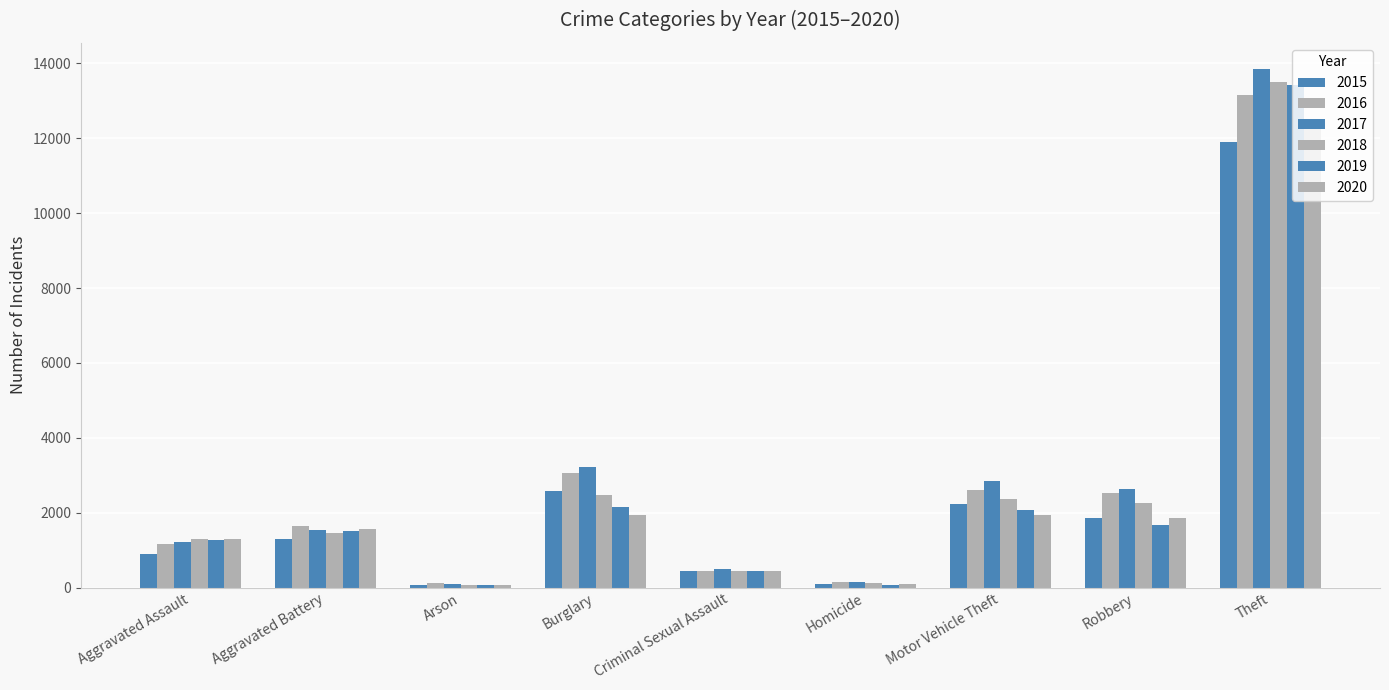

What is the total value across all series at Motor Vehicle Theft?

14083